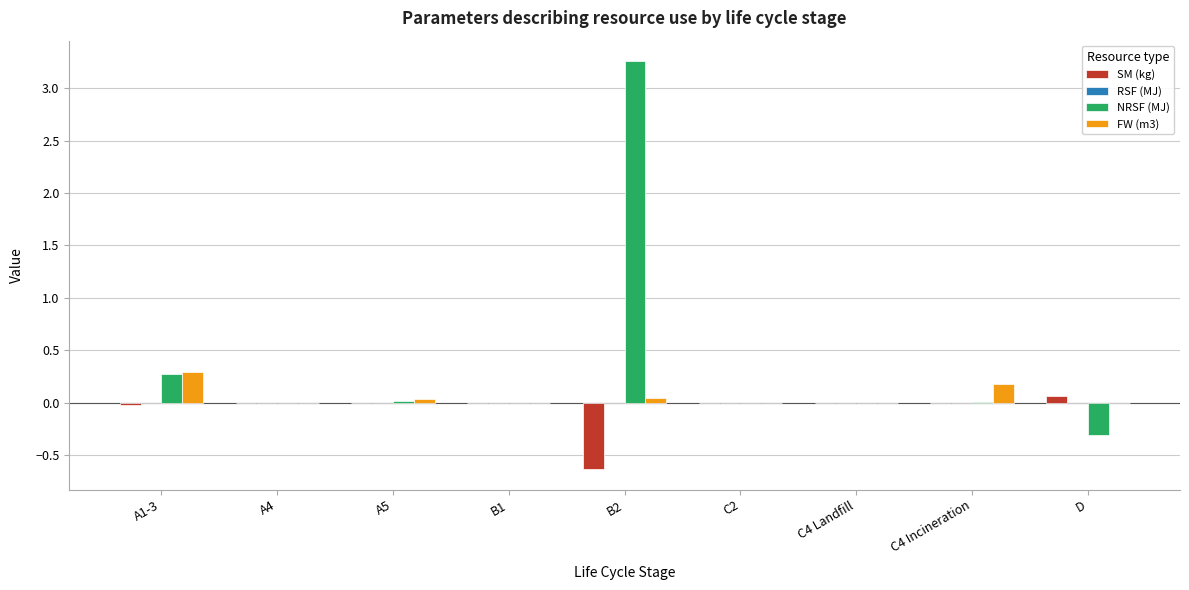

Which label corresponds to the largest value in the chart?

B2